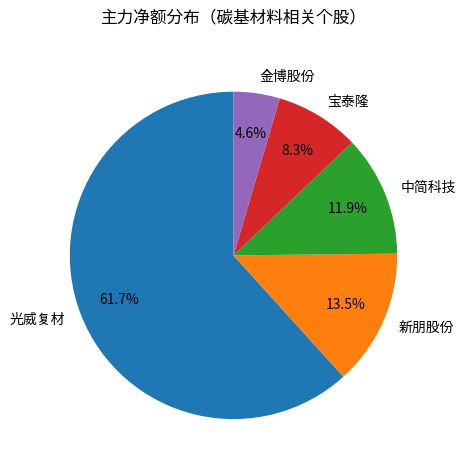

Which has a higher value, 光威复材 or 新朋股份?

光威复材